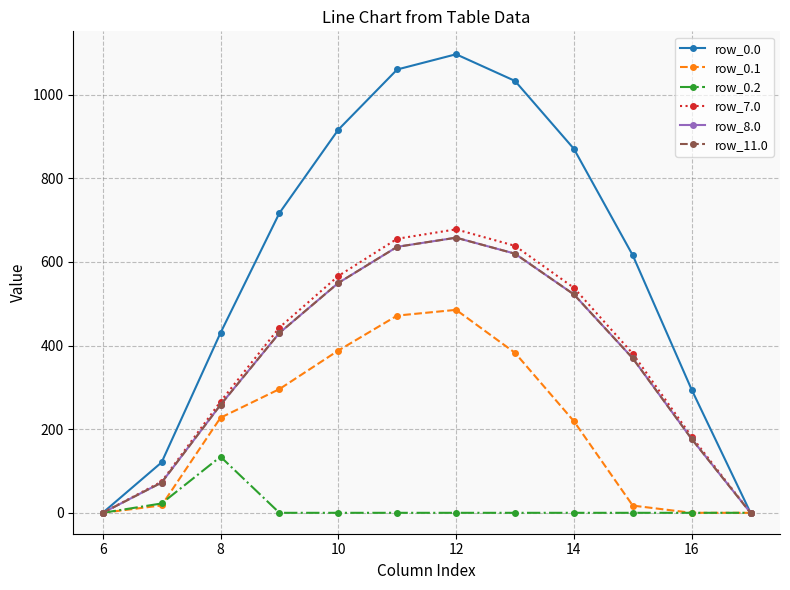

Reading left to right, list all the values displayed in this chart.

row_0.0: 0.0	120.6	430.3	716.9	916.2	1060.3	1096.7	1032.9	870.6	615.9	294.5	0.0
row_0.1: 0.0	17.7	227.5	295.9	388.1	471.7	485.4	382.7	219.2	17.3	0.0	0.0
row_0.2: 0.0	22.3	134.2	0.0	0.0	0.0	0.0	0.0	0.0	0.0	0.0	0.0
row_7.0: 0.0	74.6	266.0	443.2	566.4	655.4	677.9	638.5	538.2	380.7	182.1	0.0
row_8.0: 0.0	72.4	258.2	430.1	549.7	636.2	658.0	619.8	522.3	369.5	176.7	0.0
row_11.0: 0.0	72.4	258.2	430.1	549.7	636.2	658.0	619.8	522.3	369.5	176.7	0.0